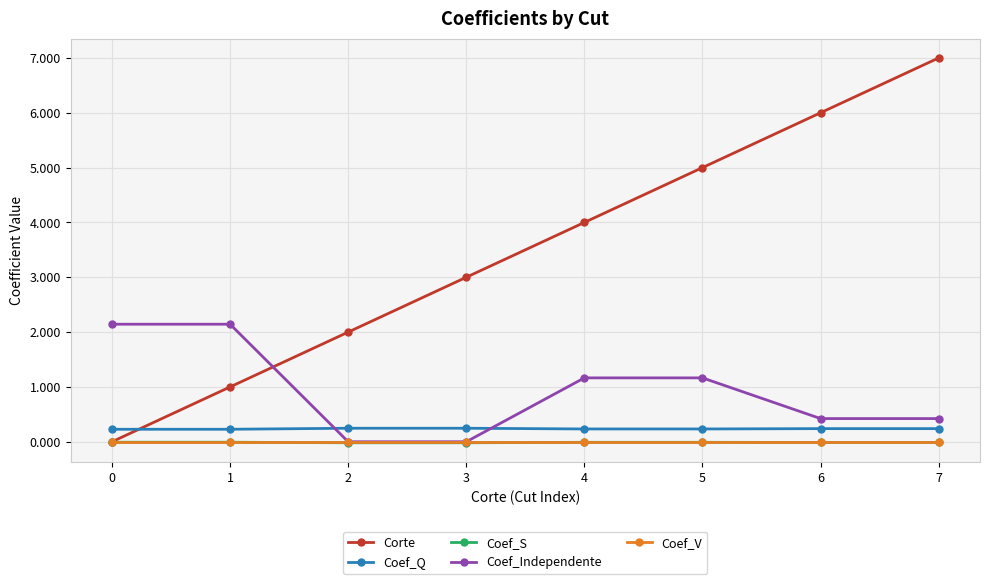

At which category is the sum across all series the highest?

7